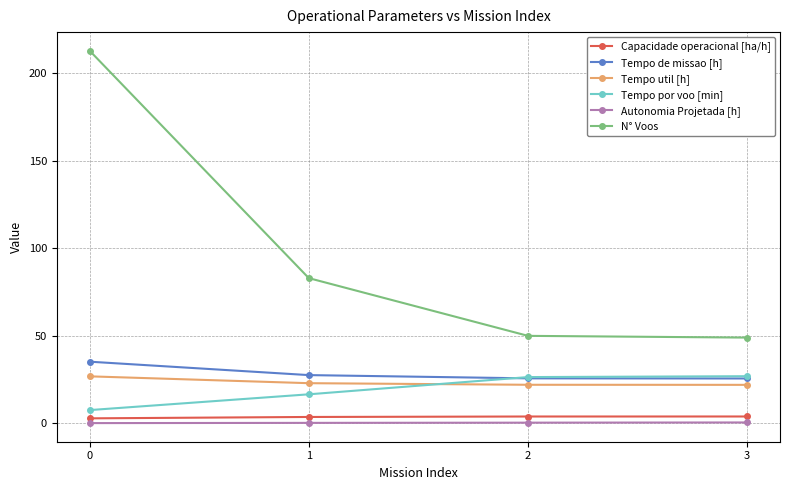

What is the value of the Tempo de missao [h] point at the 2nd from the left?

27.6